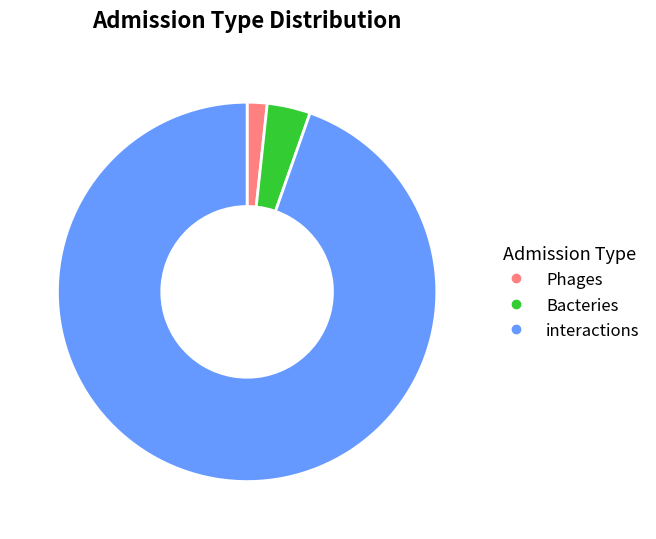

Which slice represents more than half of the pie?

interactions